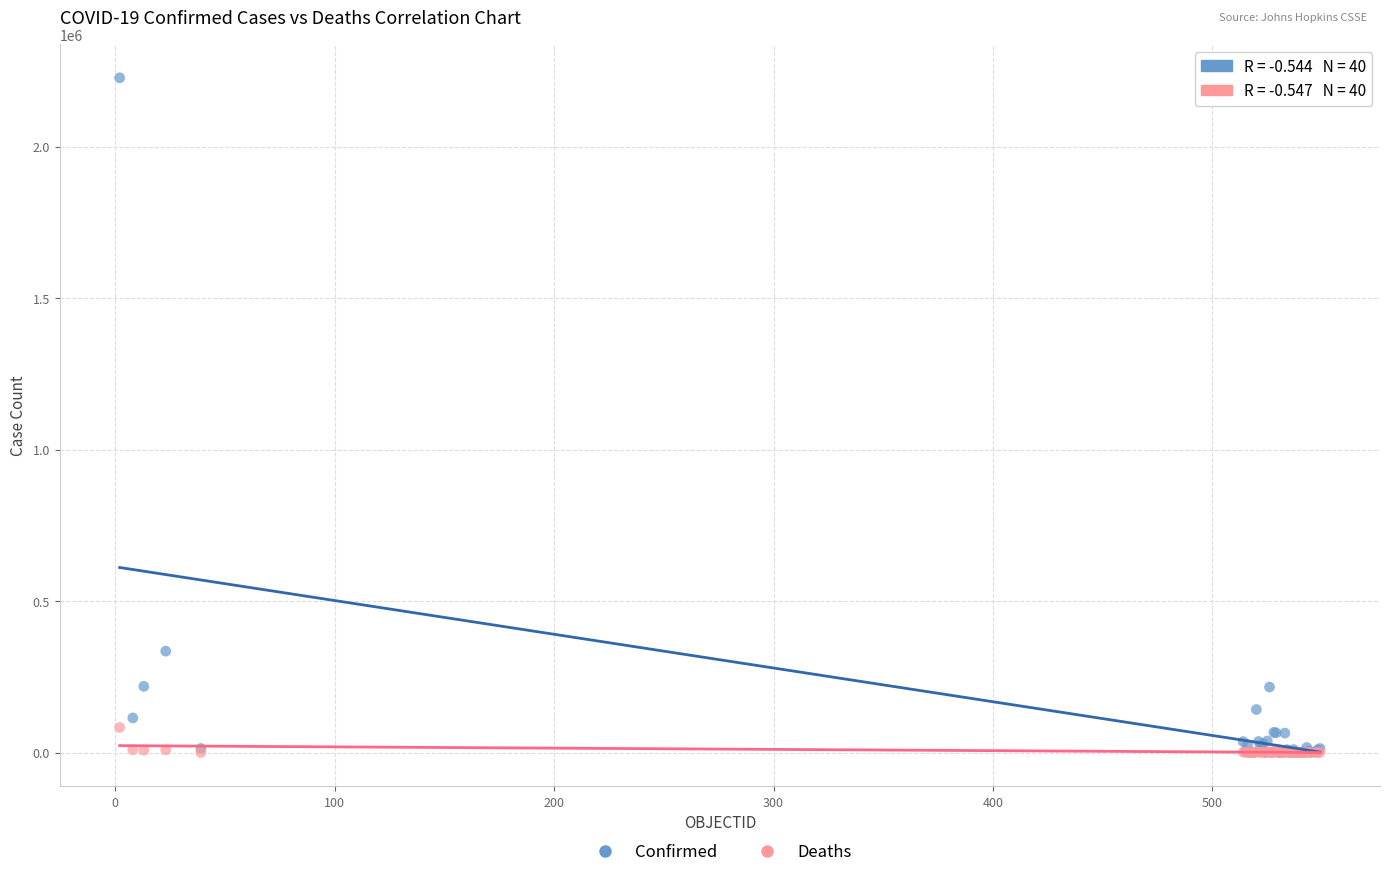

In the Confirmed series, what Y value is closest to 1113778?

334683